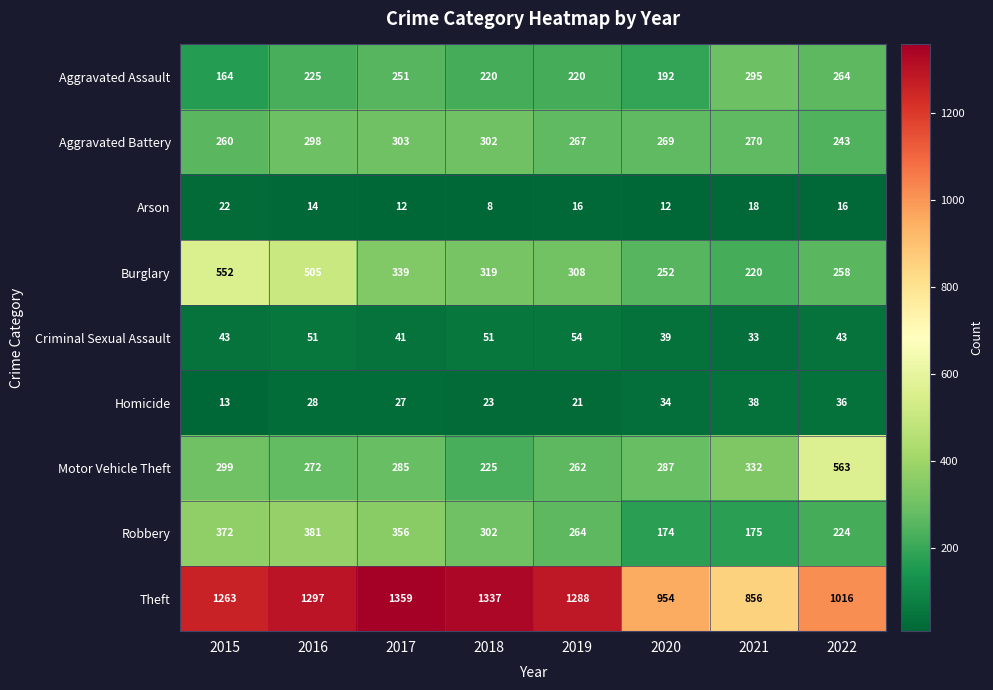

List the labels in order of Aggravated Battery value, largest first.

2017, 2018, 2016, 2021, 2020, 2019, 2015, 2022